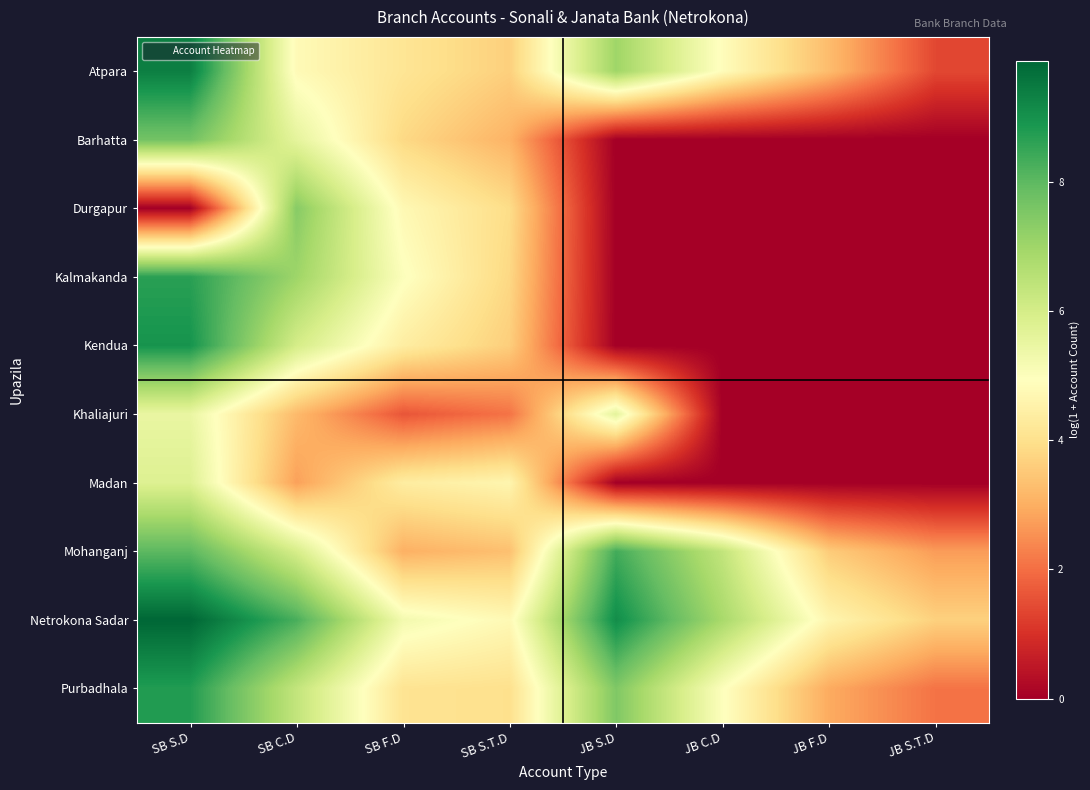

Which has a higher value, JB C.D or JB F.D?

JB C.D